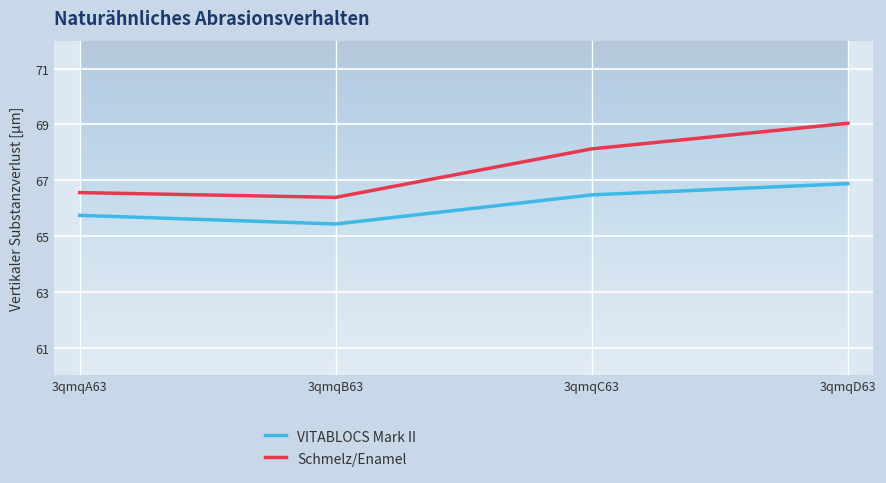

What is the difference between the maximum and minimum values in the Schmelz/Enamel series?

2.7